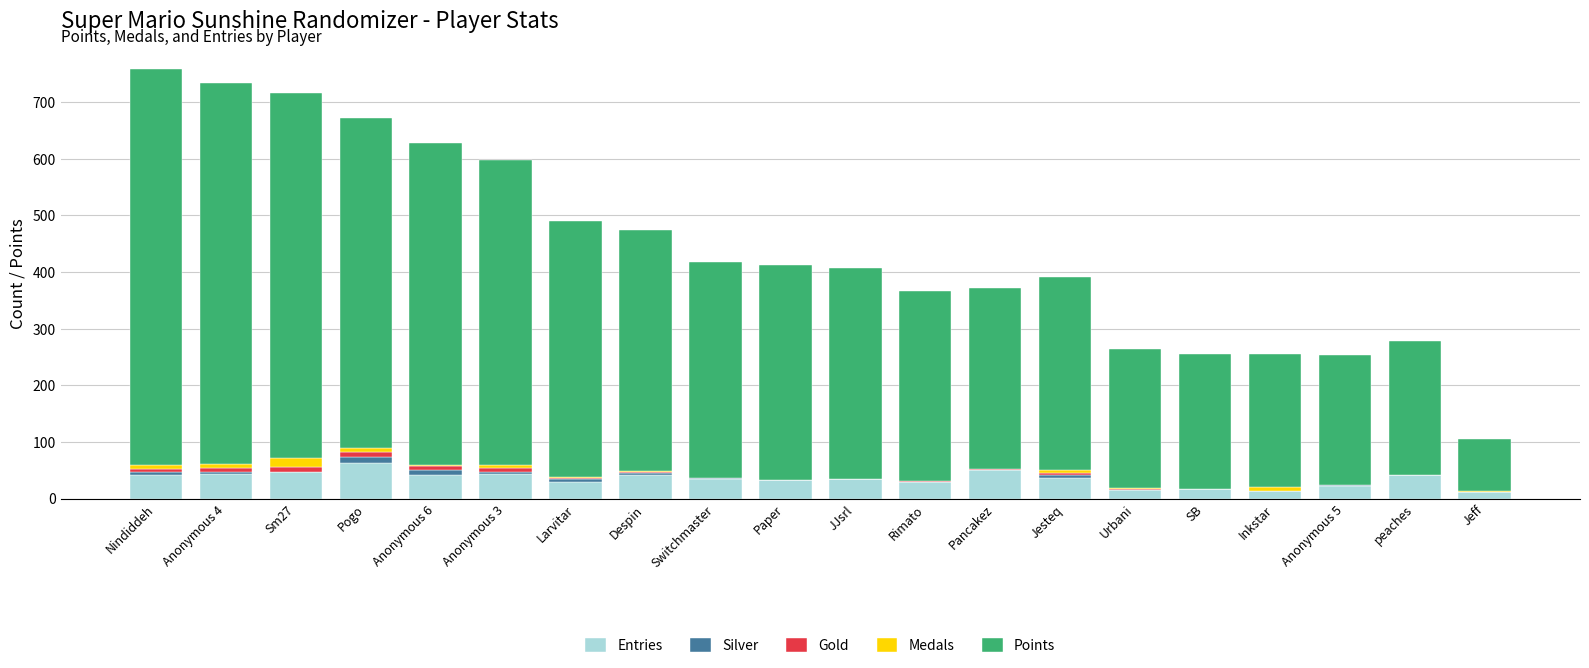

Is it true that Gold equals 3 at Nindiddeh?

False